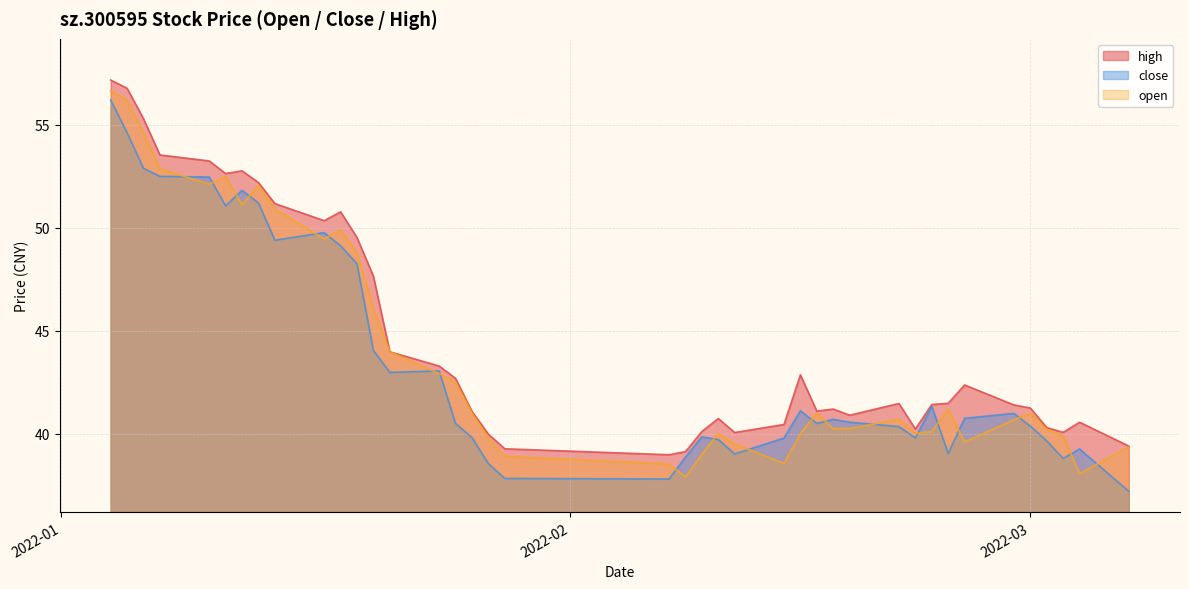

What is the minimum value shown in the chart?

37.2